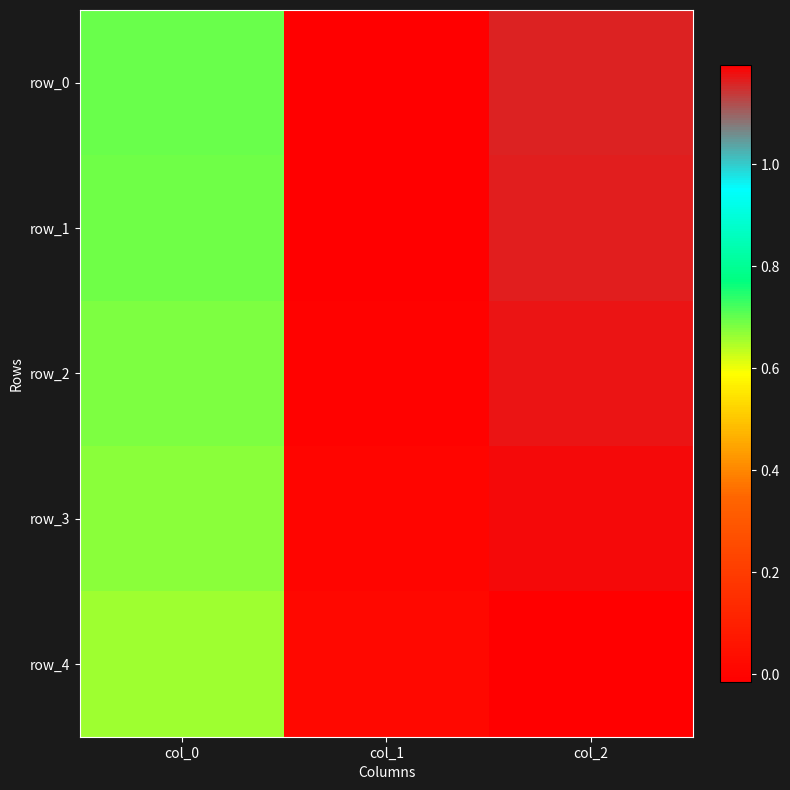

At which category is the sum across all series the highest?

col_2